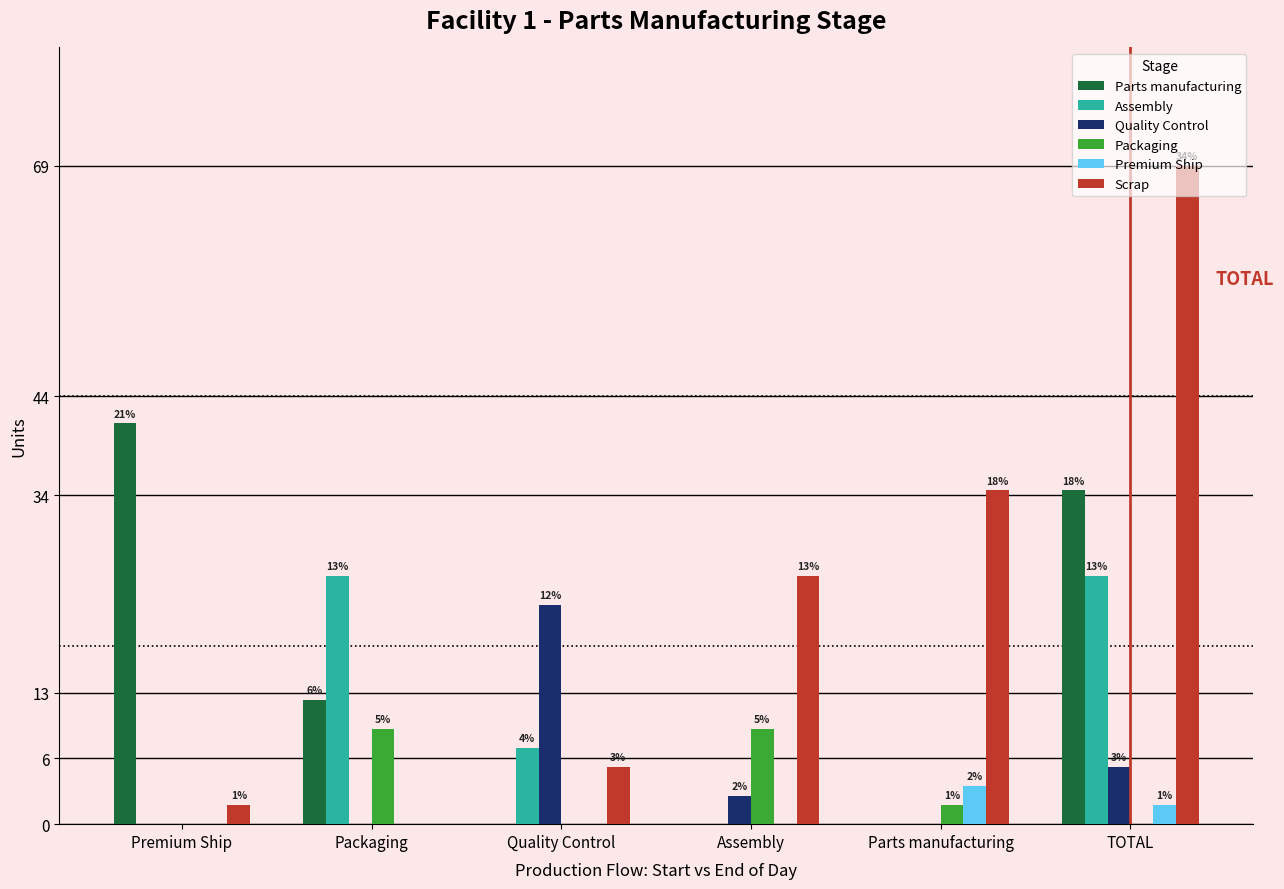

What are all the series names shown in the legend?

Parts manufacturing, Assembly, Quality Control, Packaging, Premium Ship, Scrap